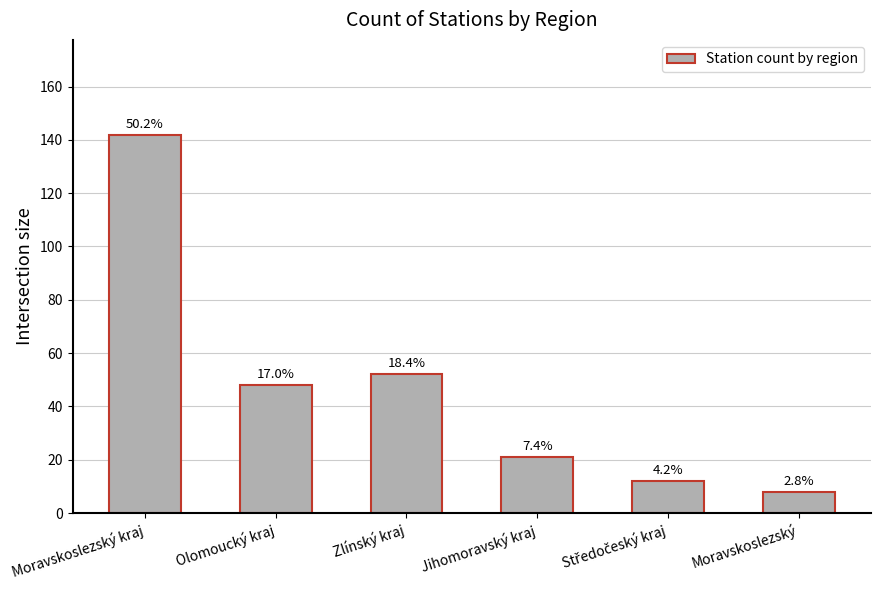

Rank the categories by value from highest to lowest.

Moravskoslezský kraj, Zlínský kraj, Olomoucký kraj, Jihomoravský kraj, Středočeský kraj, Moravskoslezský